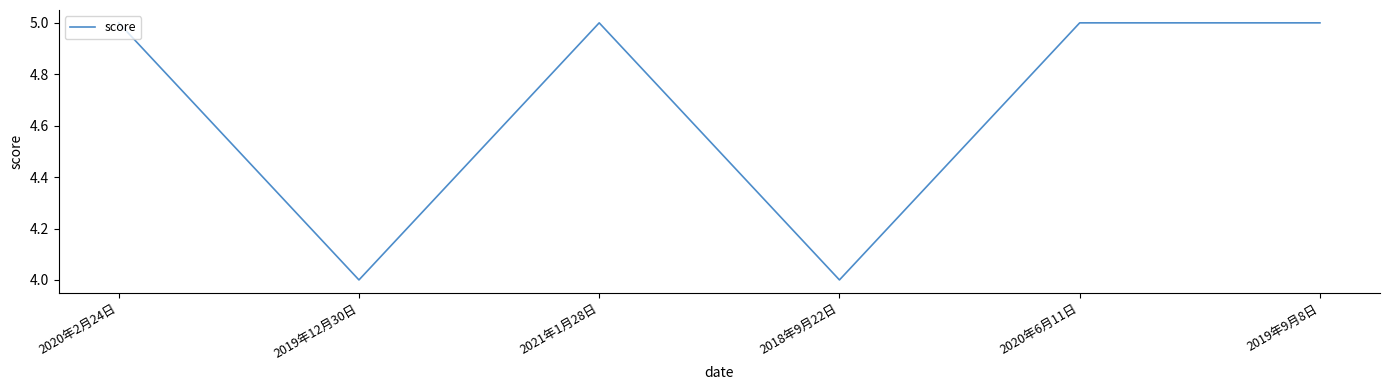

True or false: the data has more than 2 interior local peaks.

False